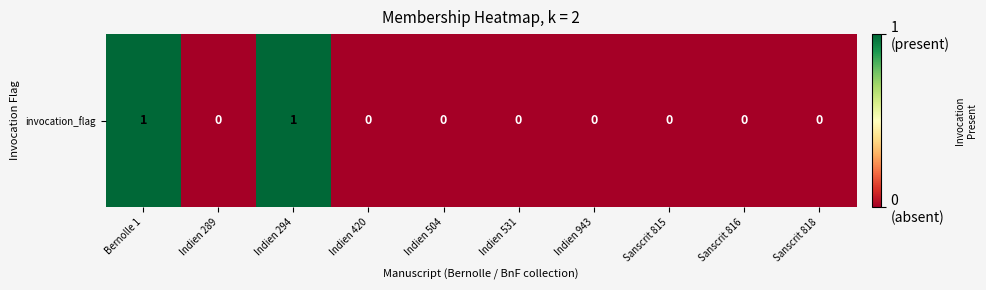

Is it true that the value at Indien 943 is -1?

False